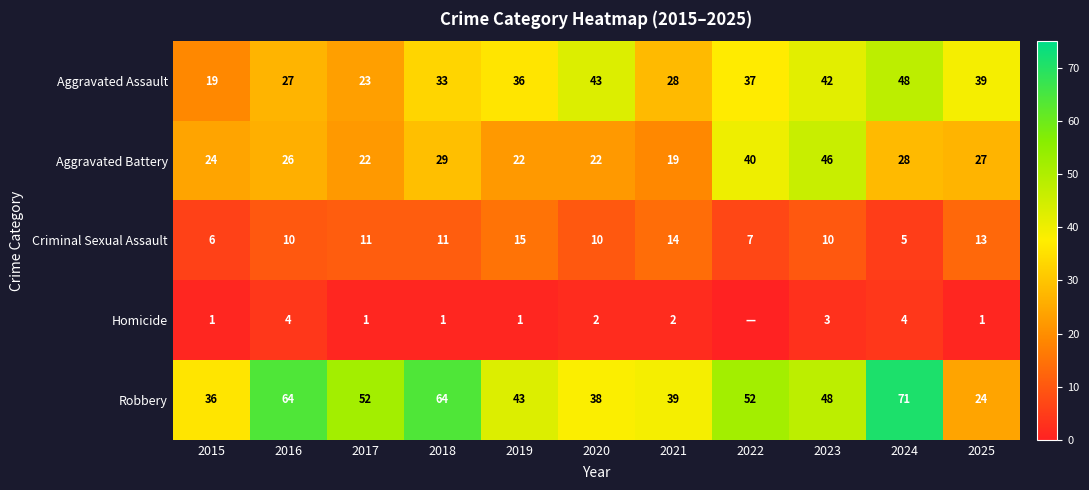

How many data points in Aggravated Battery are above 26?

5